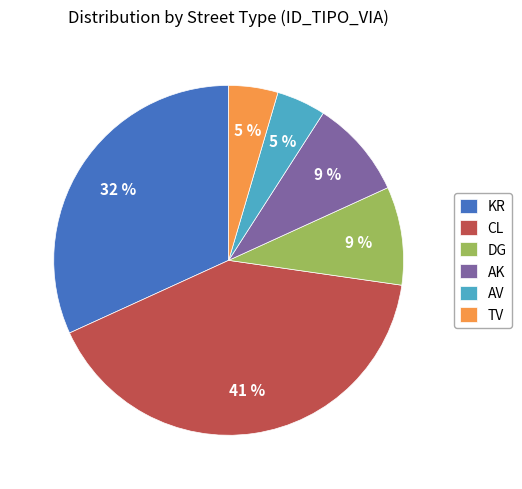

Do KR and TV together represent more than half of the pie?

No